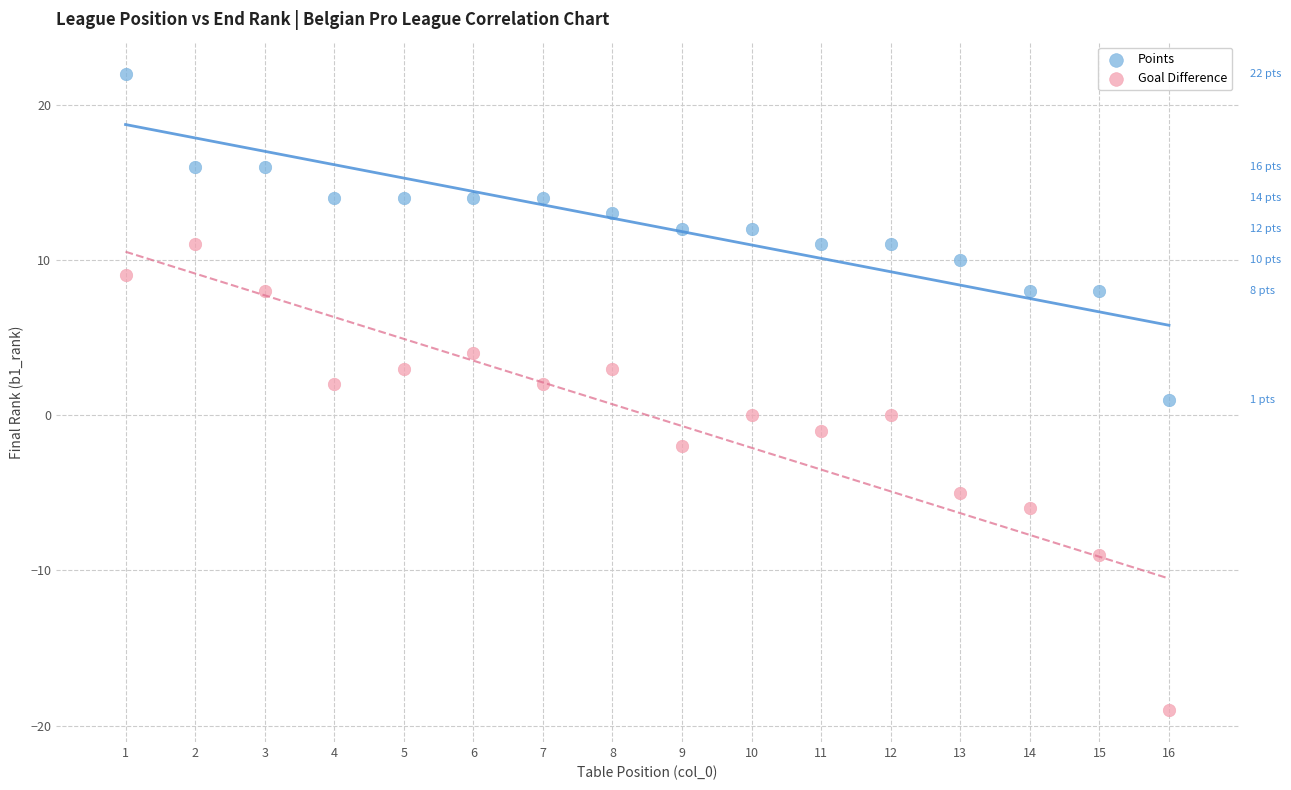

What is the X range (max minus min) for the scatter plot?

15